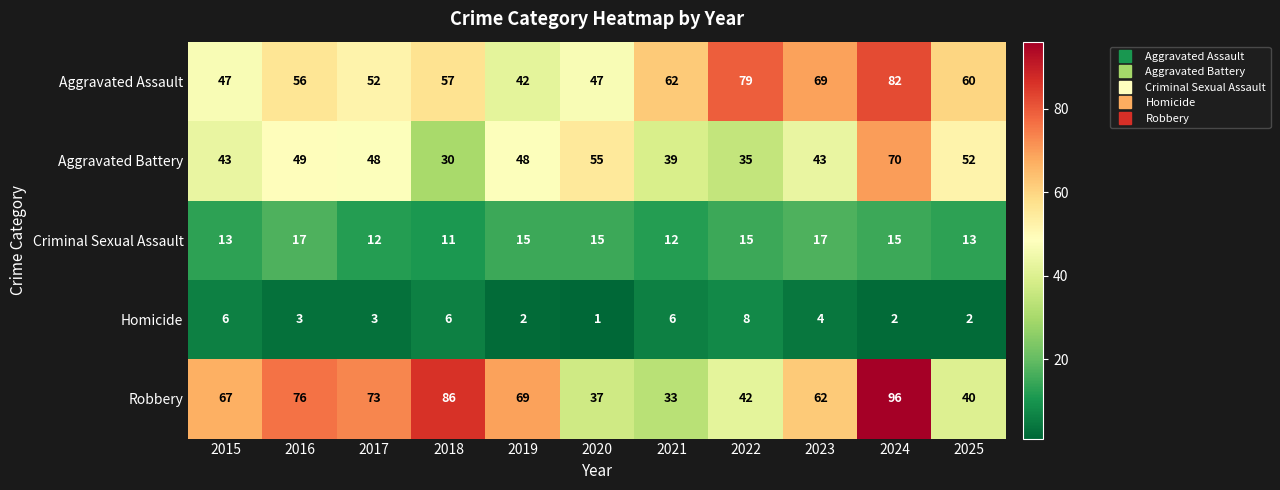

Which label corresponds to the smallest value in the chart?

2020